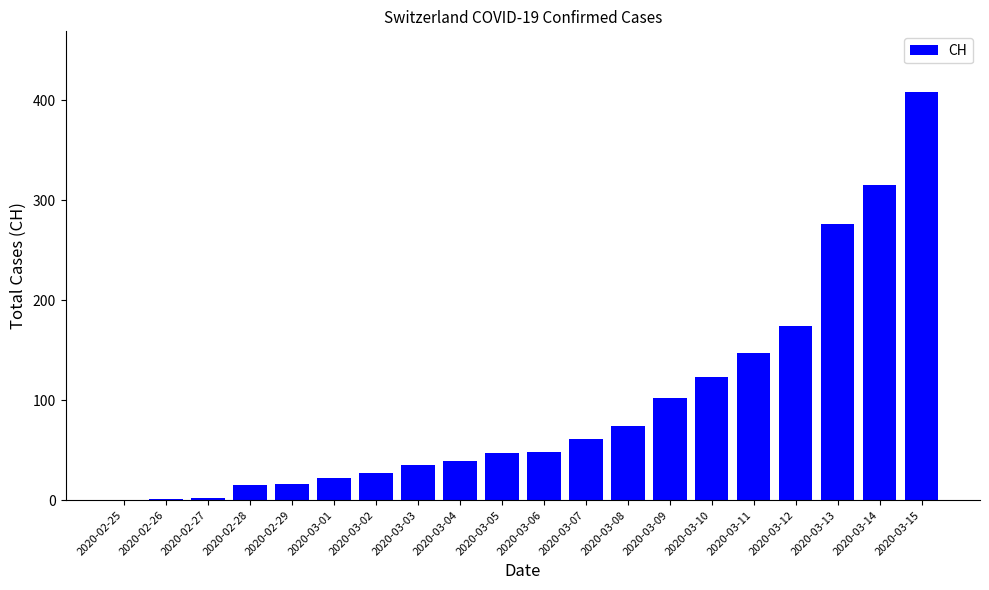

What is the sum of all values?

1932